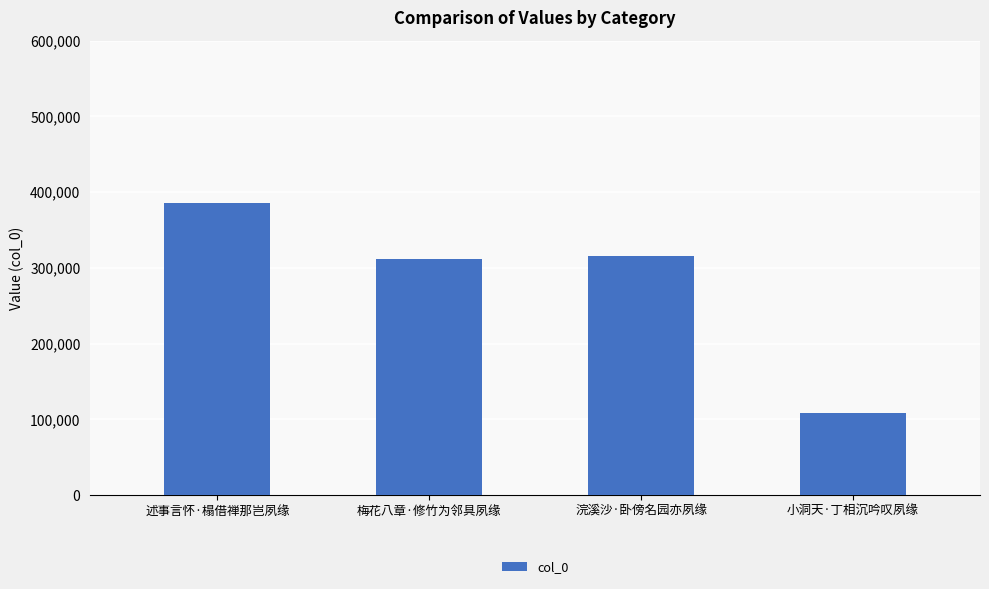

Does the chart contain any negative values?

No